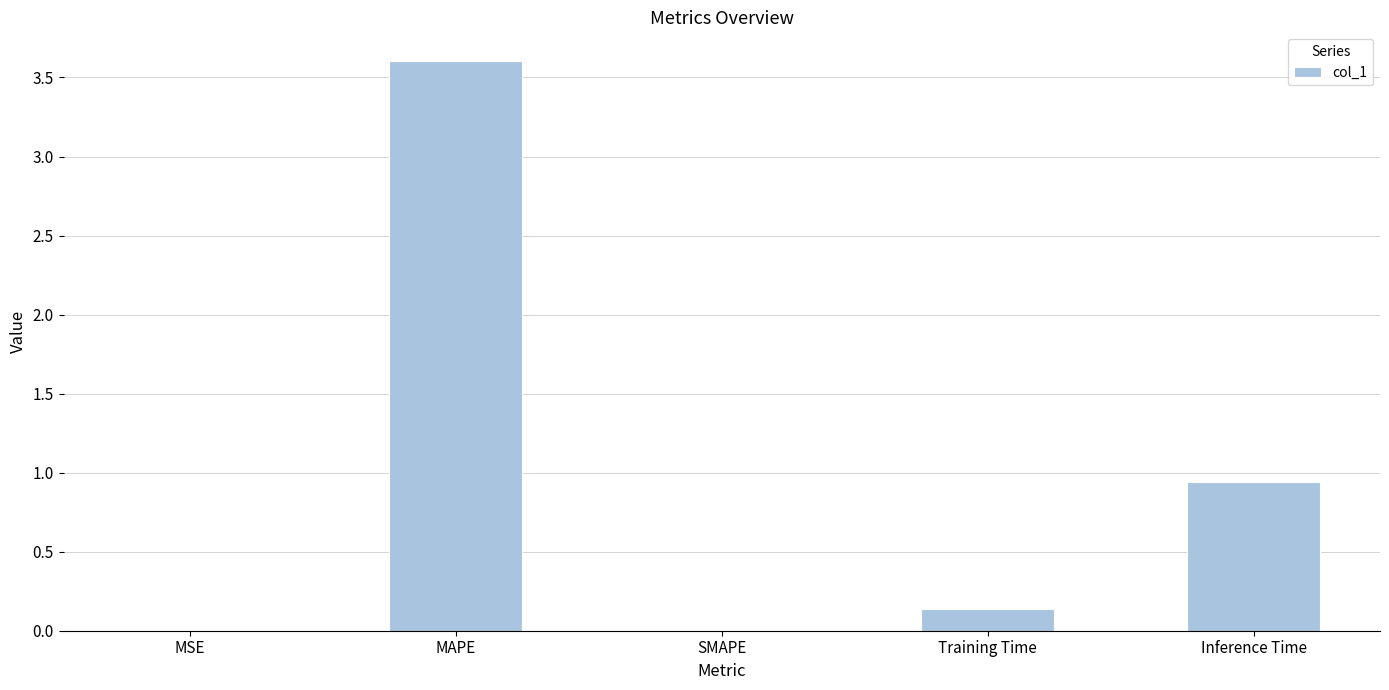

Which label corresponds to the largest value in the chart?

MAPE